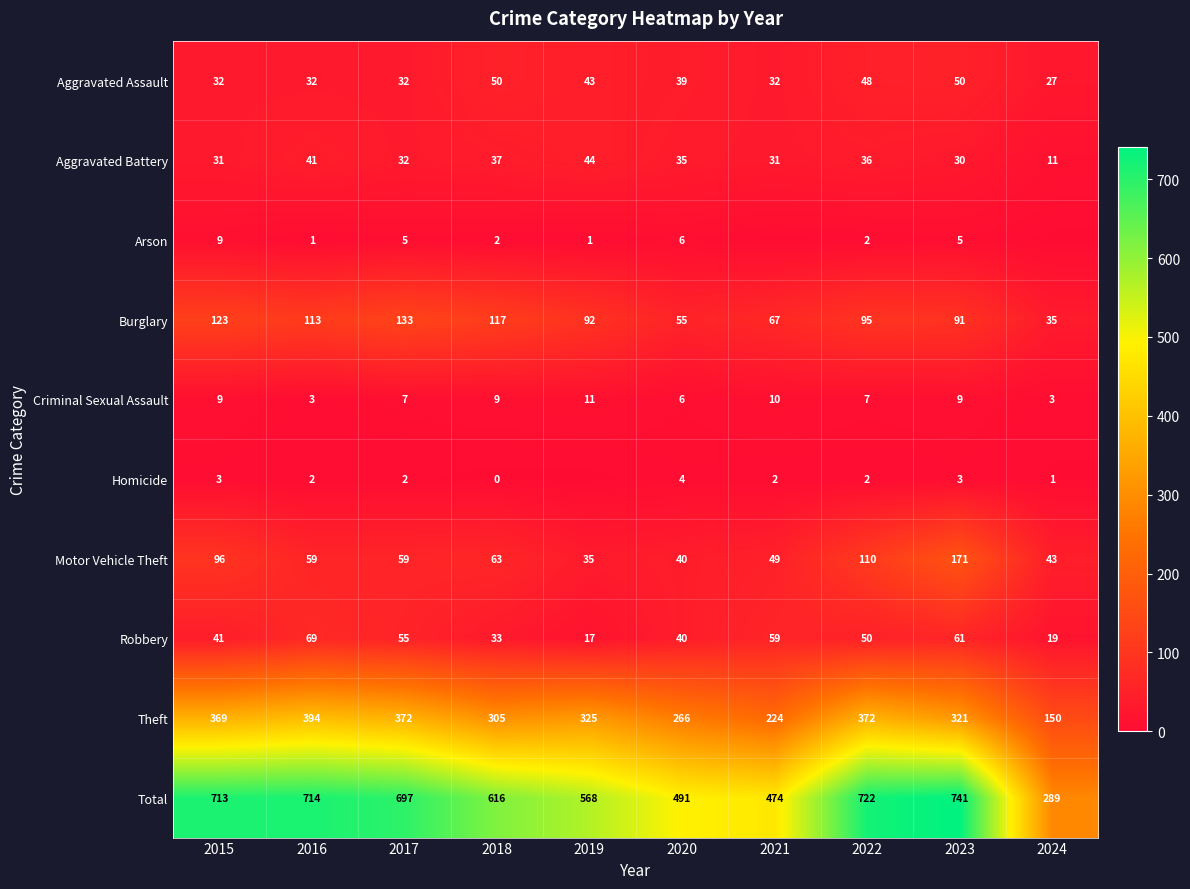

The Arson series shows 5 at 2023. True or false?

True